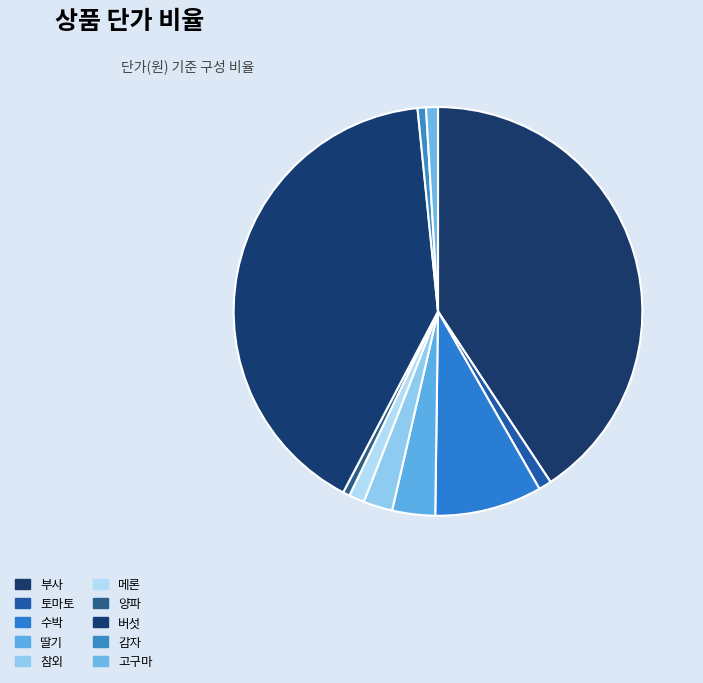

How many segments does this pie chart have?

10